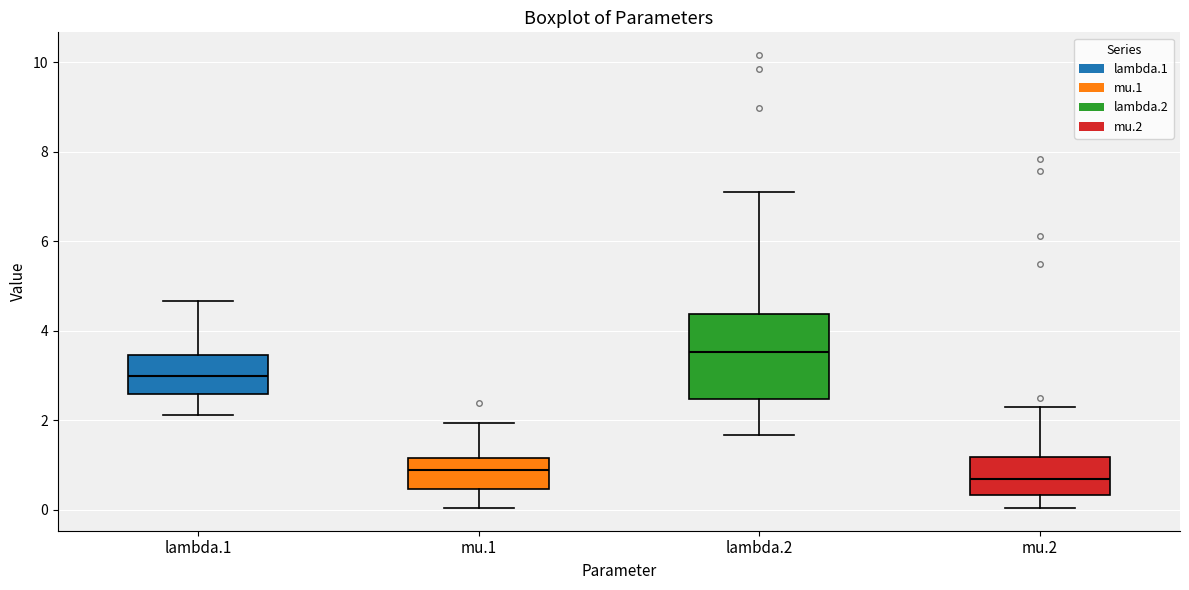

Comparing the boxes themselves (not the whiskers), which one is the tallest?

lambda.2